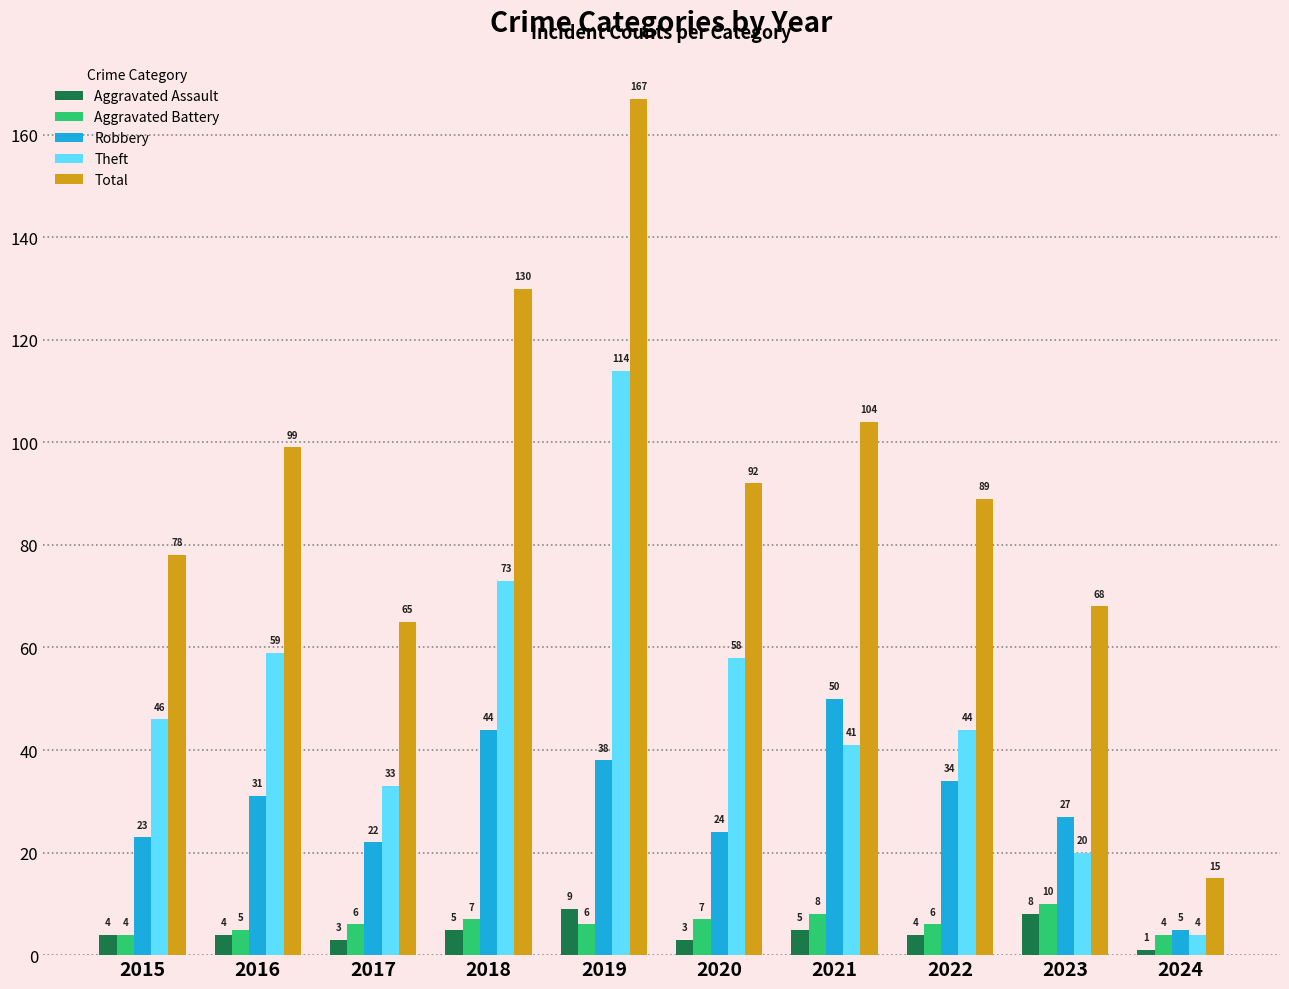

How many series are shown in this chart?

5